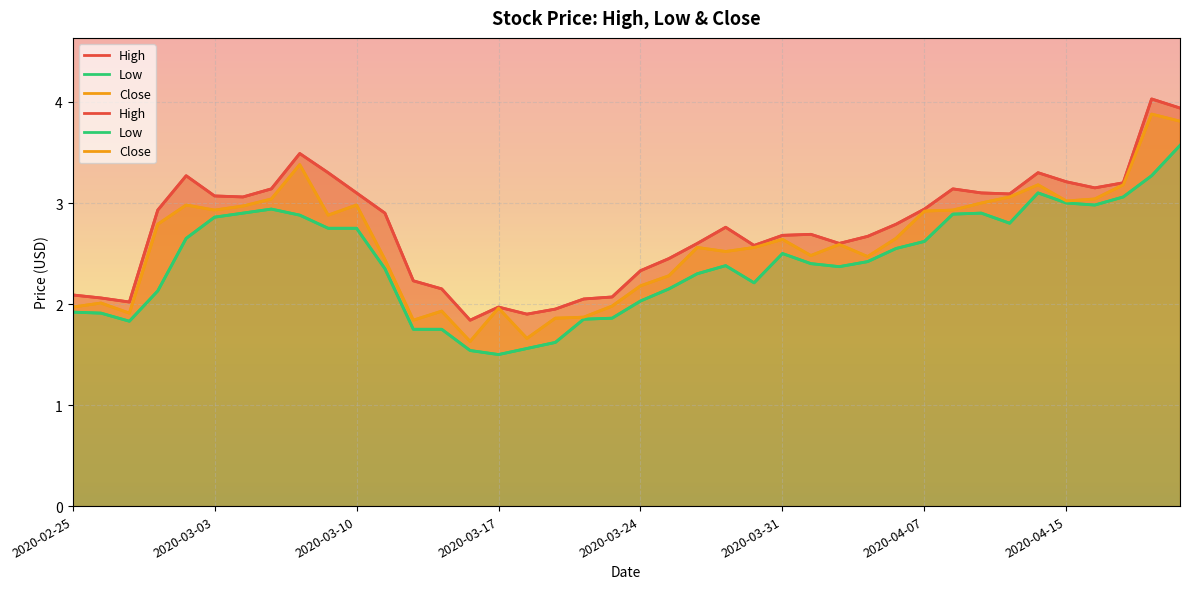

True or false: High has a value of 2.0 at 2020-02-27.

True